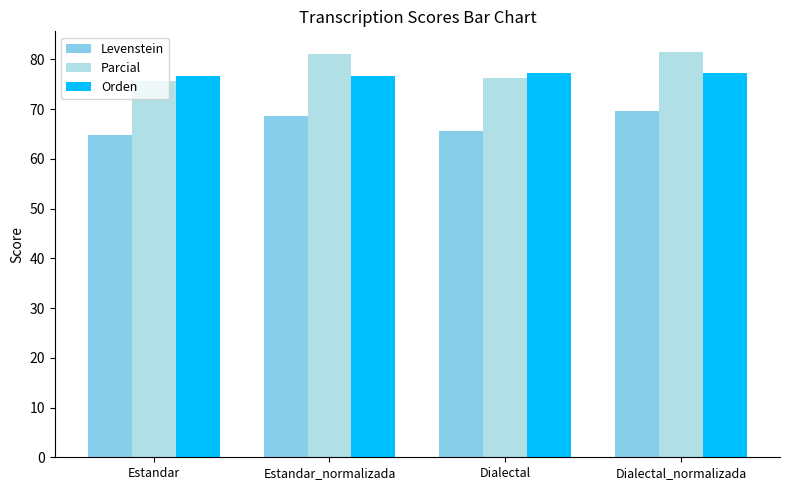

True or false: Orden has a value of 35.2 at Dialectal_normalizada.

False